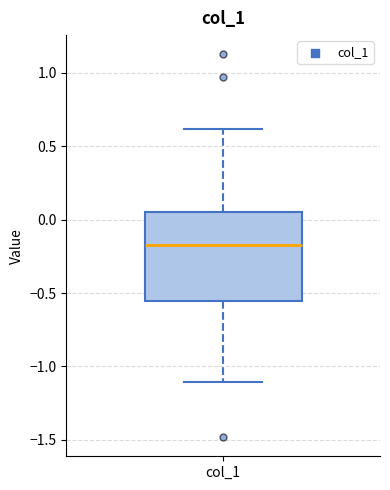

Transcribe this box plot: give where the median line is, the range the box spans, and where the two whiskers end, as read against the y-axis. The values are not printed on the chart, so give them approximately, as read against the axis.

median -0.15, box -0.55 to 0.05, whiskers -1.10 to 0.60